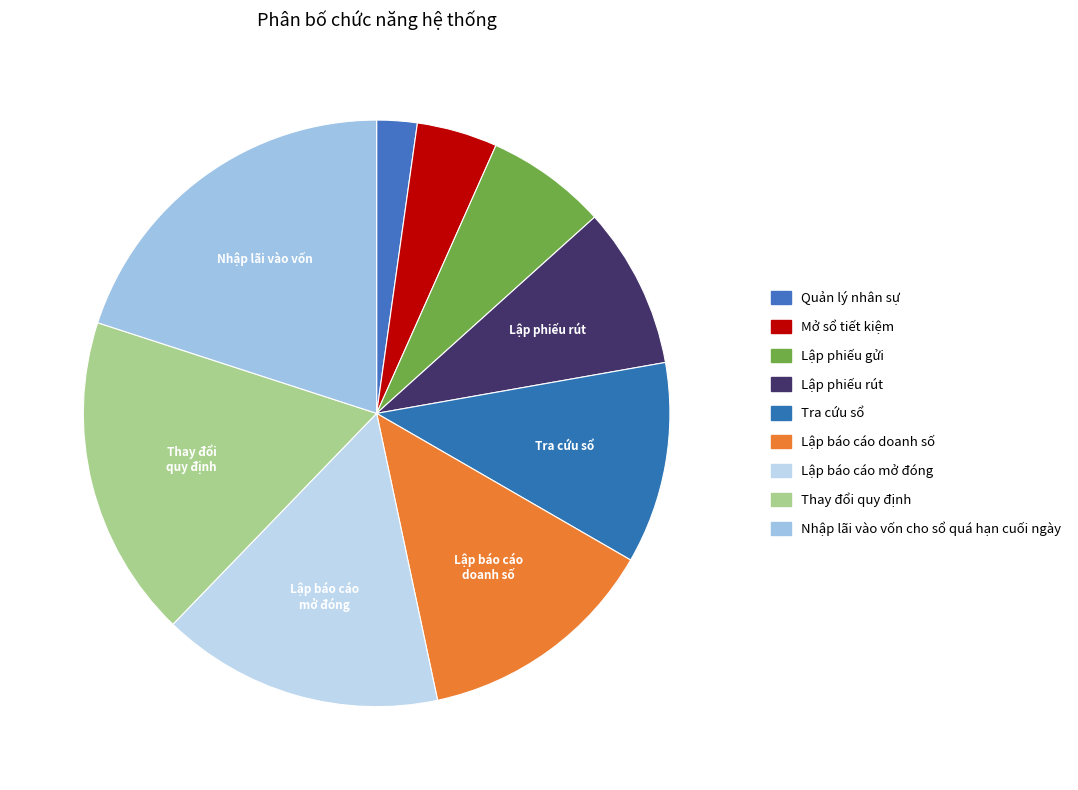

What is the largest slice in the pie chart?

Nhập lãi vào vốn cho sổ quá hạn cuối ngày